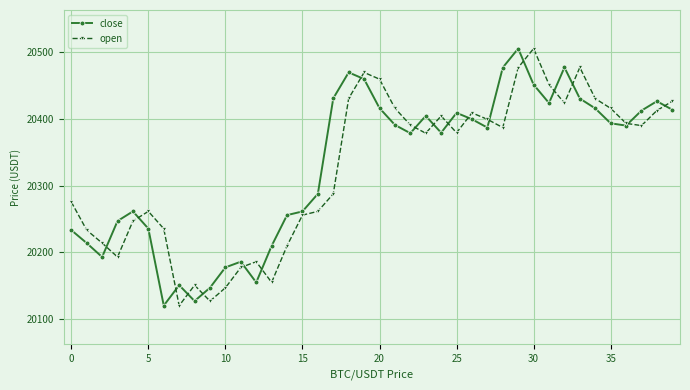

At how many categories does at least one series exceed 20162?

37